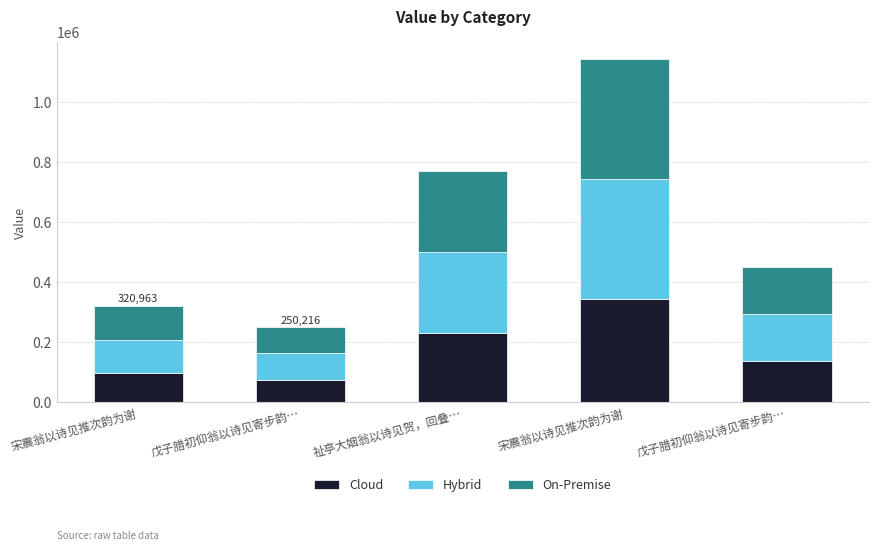

List the labels in order of Cloud value, largest first.

宋震翁以诗见推次韵为谢, 祉亭大姻翁以诗见贺，回叠…, 戊子腊初仰翁以诗见寄步韵…, 宋震翁以诗见推次韵为谢, 戊子腊初仰翁以诗见寄步韵…